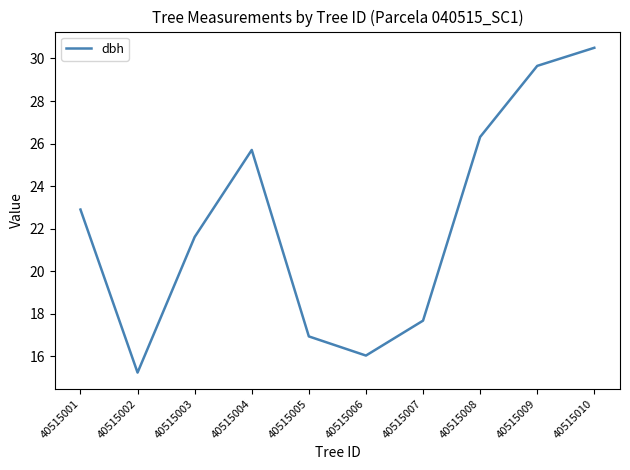

What is the sum of all values?

222.6